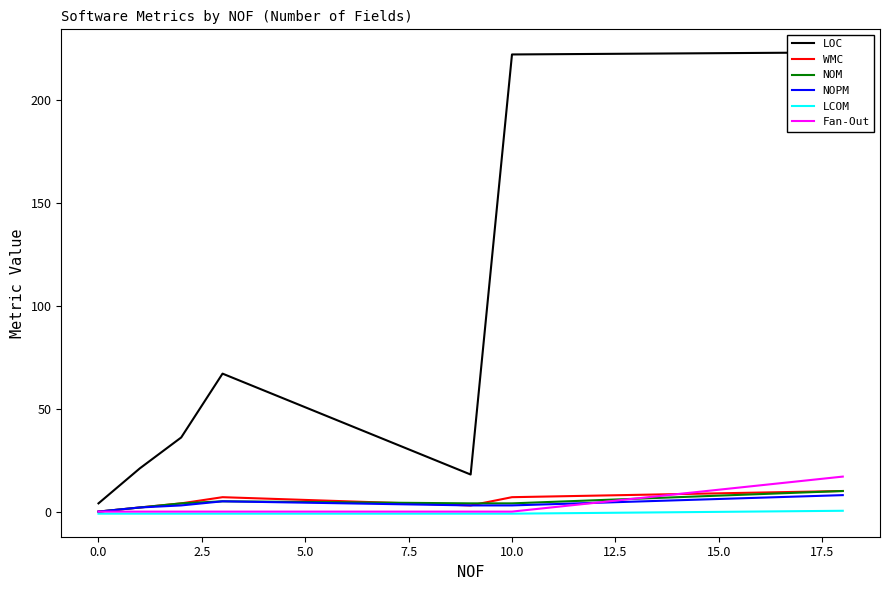

At how many categories does at least one series exceed 126?

2